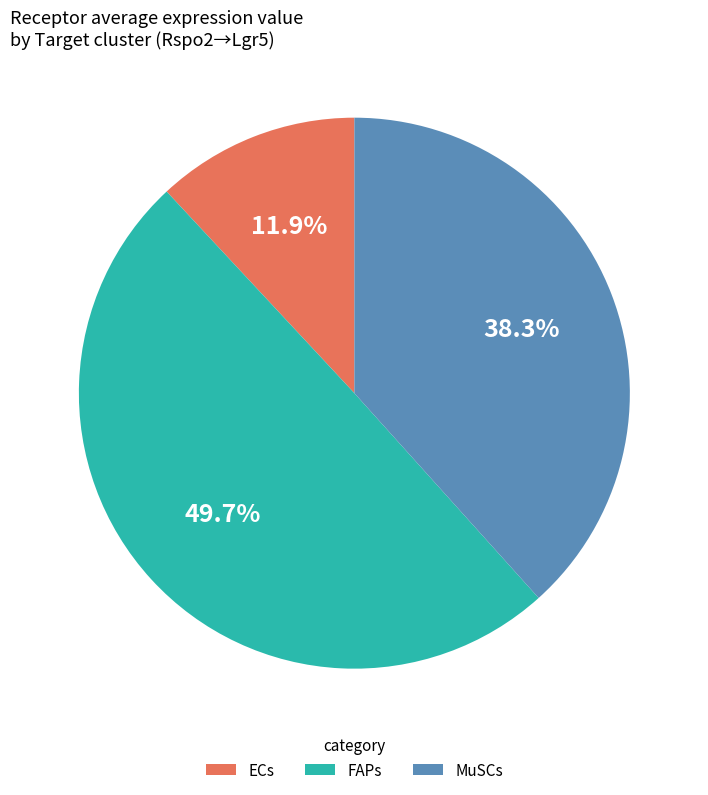

How many segments does this pie chart have?

3